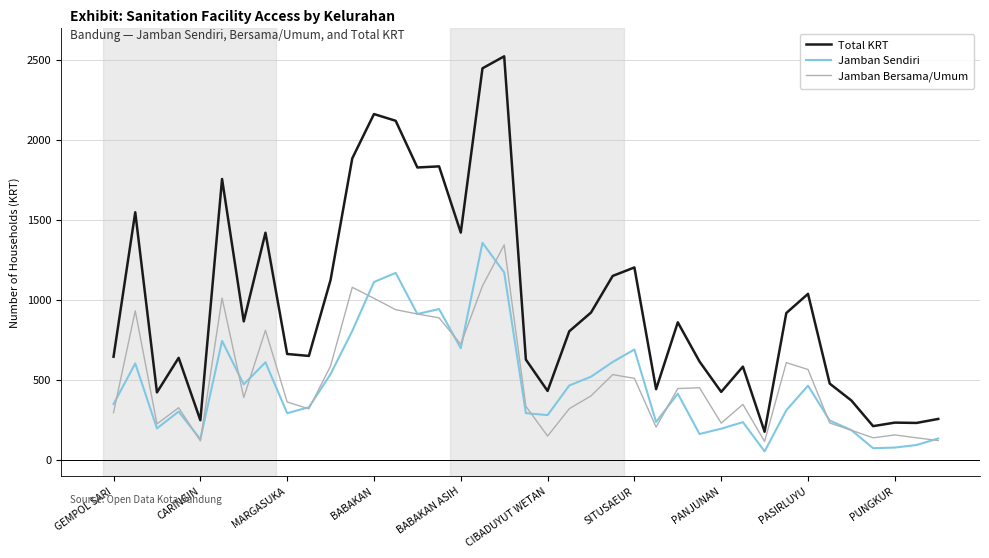

True or false: Total KRT and Jamban Sendiri cross at least once.

False